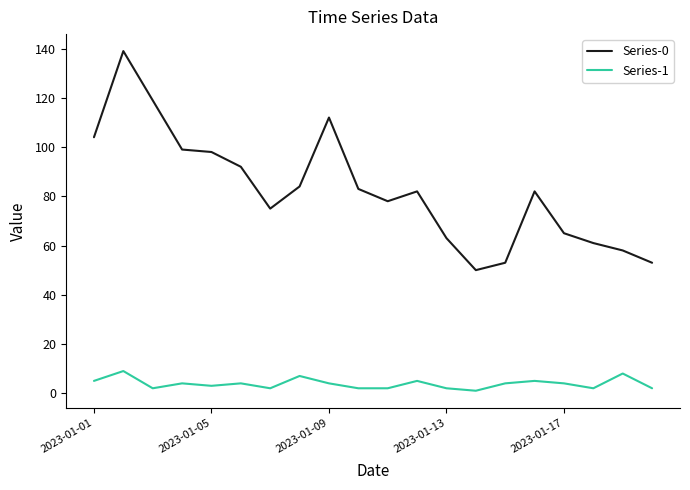

Rank the series by their average value, from lowest to highest.

Series-1, Series-0